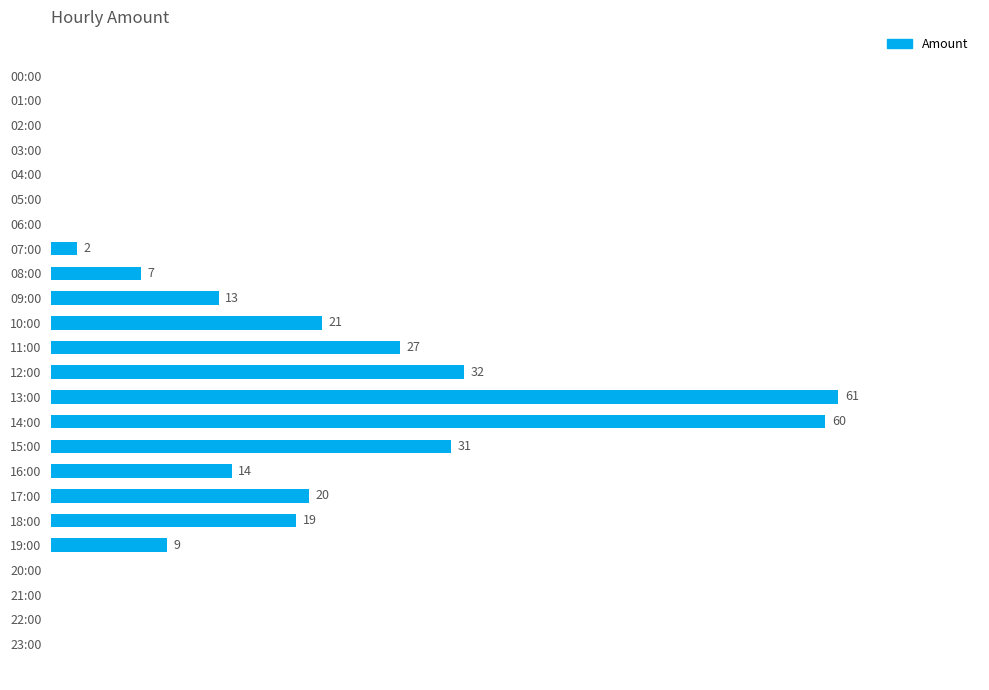

Where is the data nearest to the value 30?

15:00